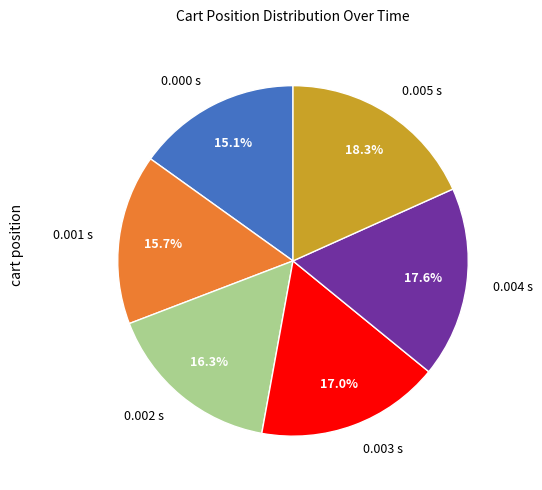

What percentage is NOT represented by 0.004 s?

82.4%